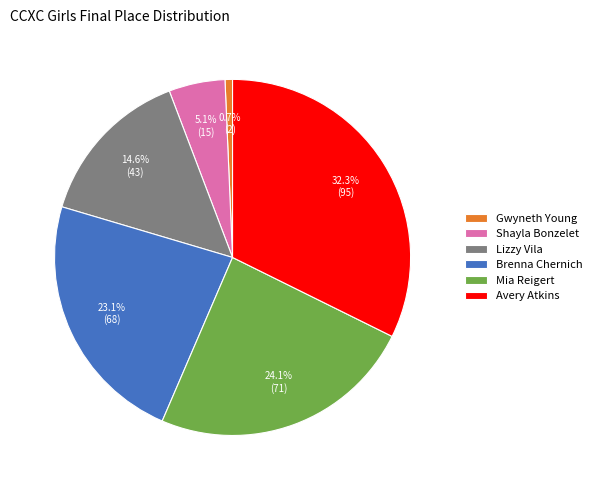

Rank the categories by value from highest to lowest.

Avery Atkins, Mia Reigert, Brenna Chernich, Lizzy Vila, Shayla Bonzelet, Gwyneth Young